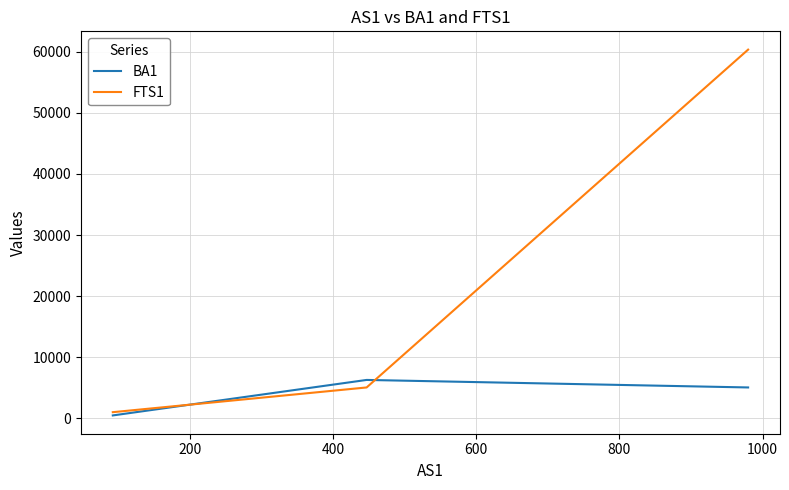

What is the maximum value shown in the chart?

60370.9